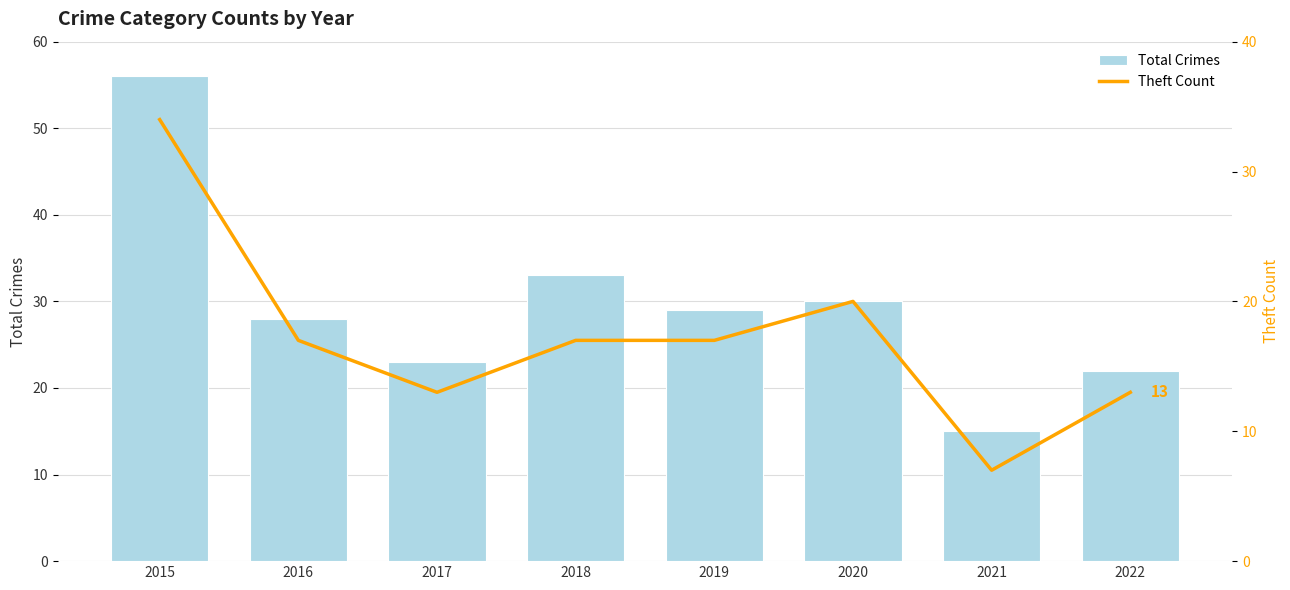

How many data points in Theft Count are above 17?

2